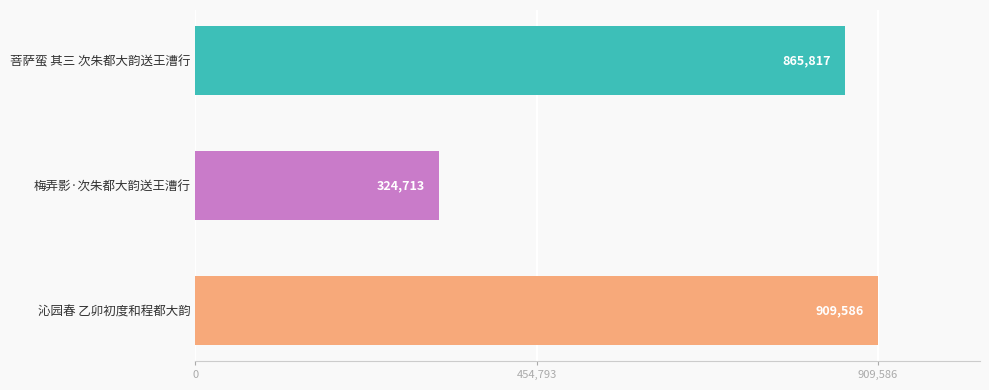

True or false: the data shows 438012 at 梅弄影·次朱都大韵送王漕行.

False